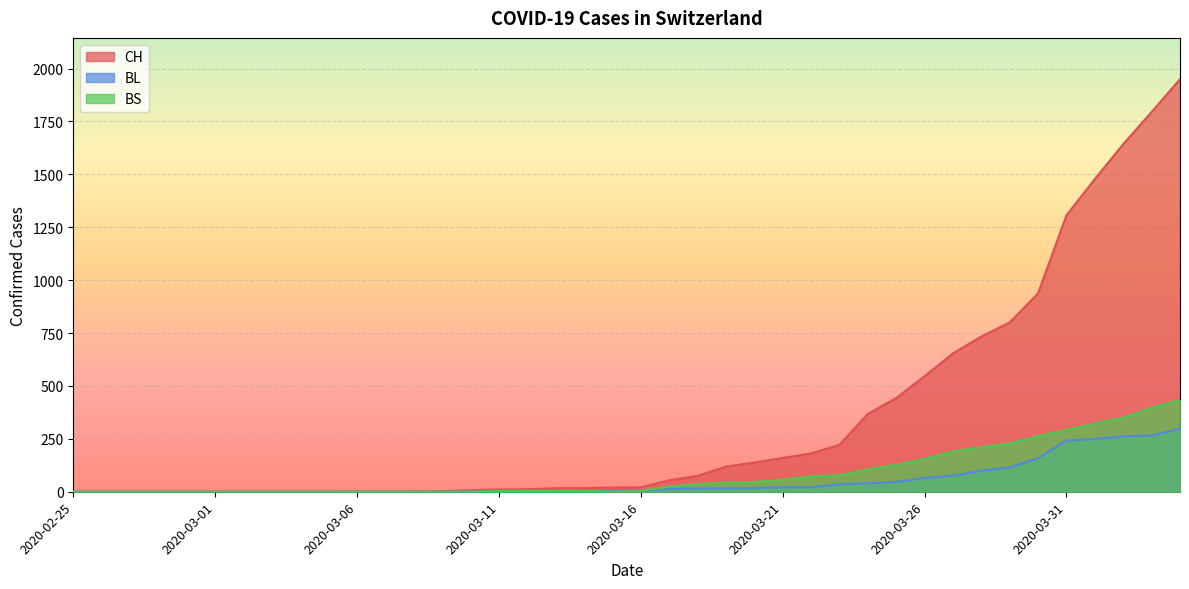

Where does the BL series first go above 5?

2020-03-17